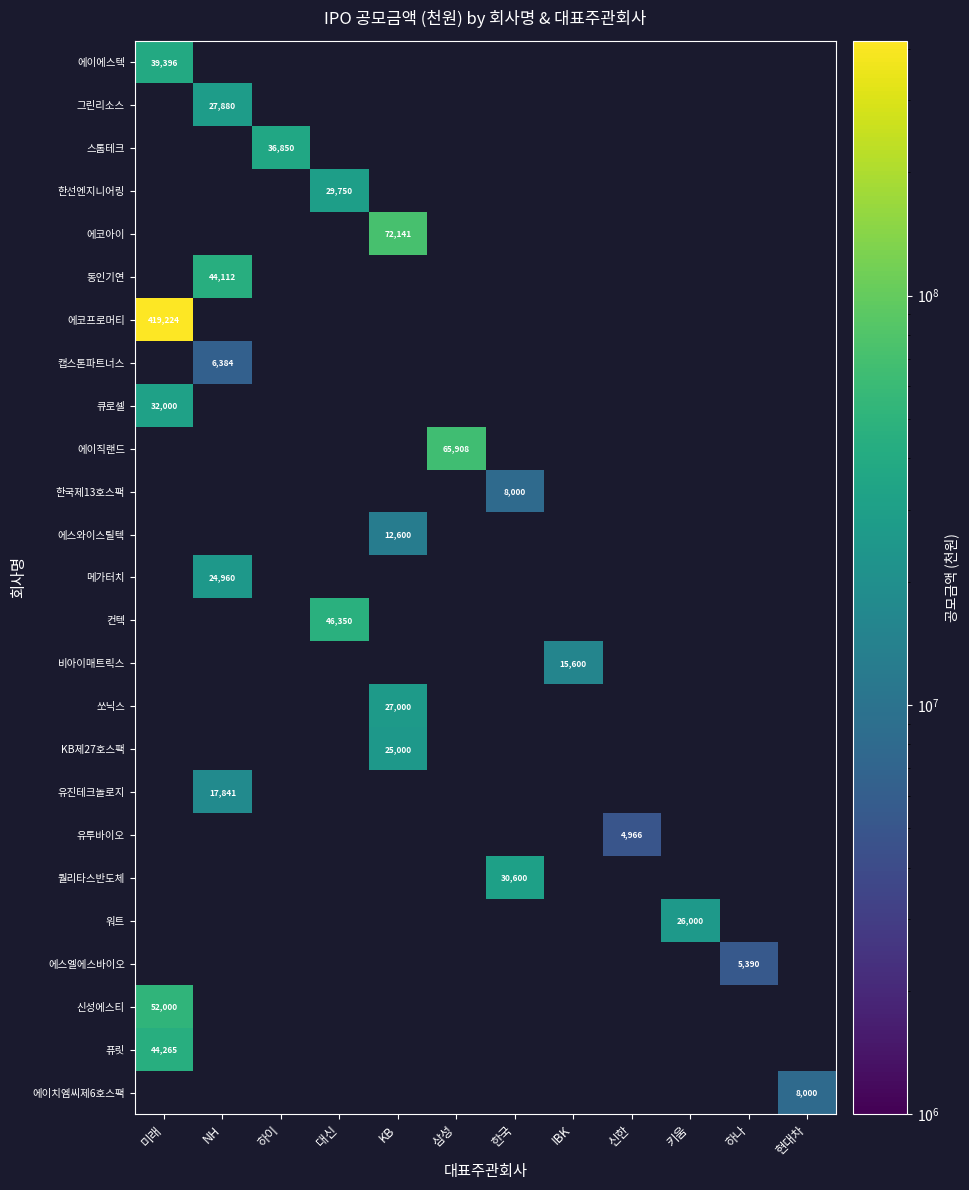

What is the smallest value displayed?

4966368.0